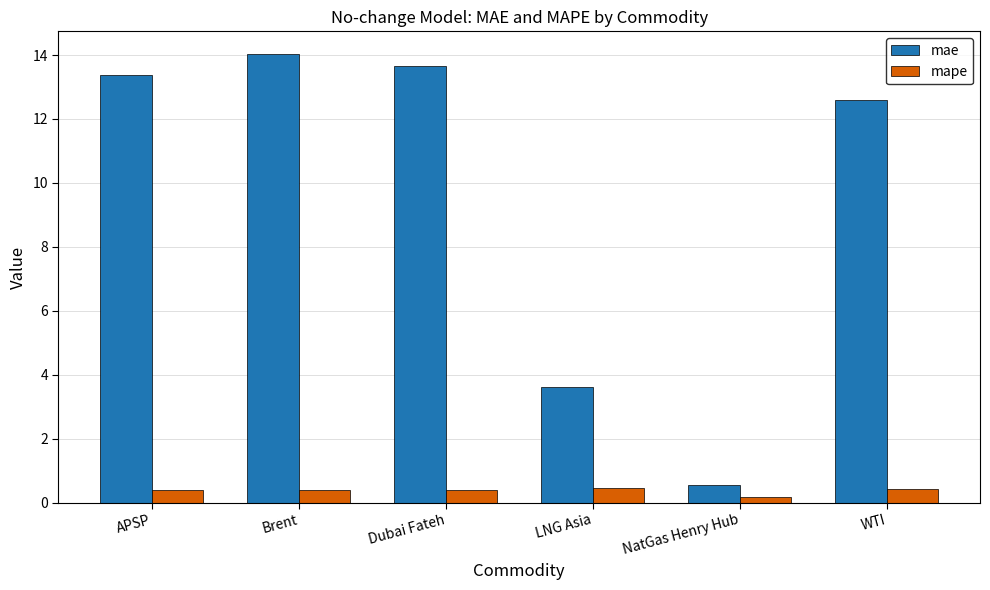

At how many categories does at least one series exceed 8?

4